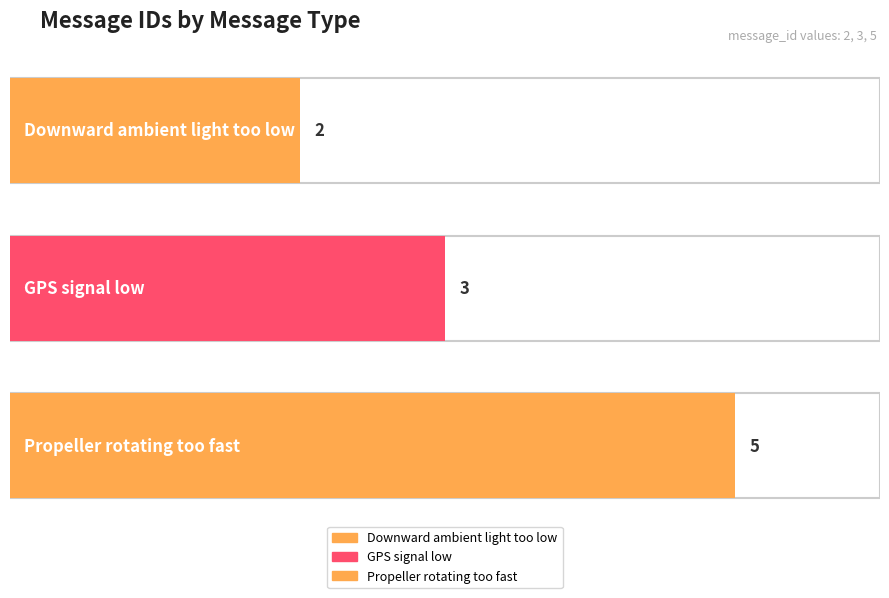

Approximately how many times larger is the value at Propeller rotating too fast compared to GPS signal low?

1.7